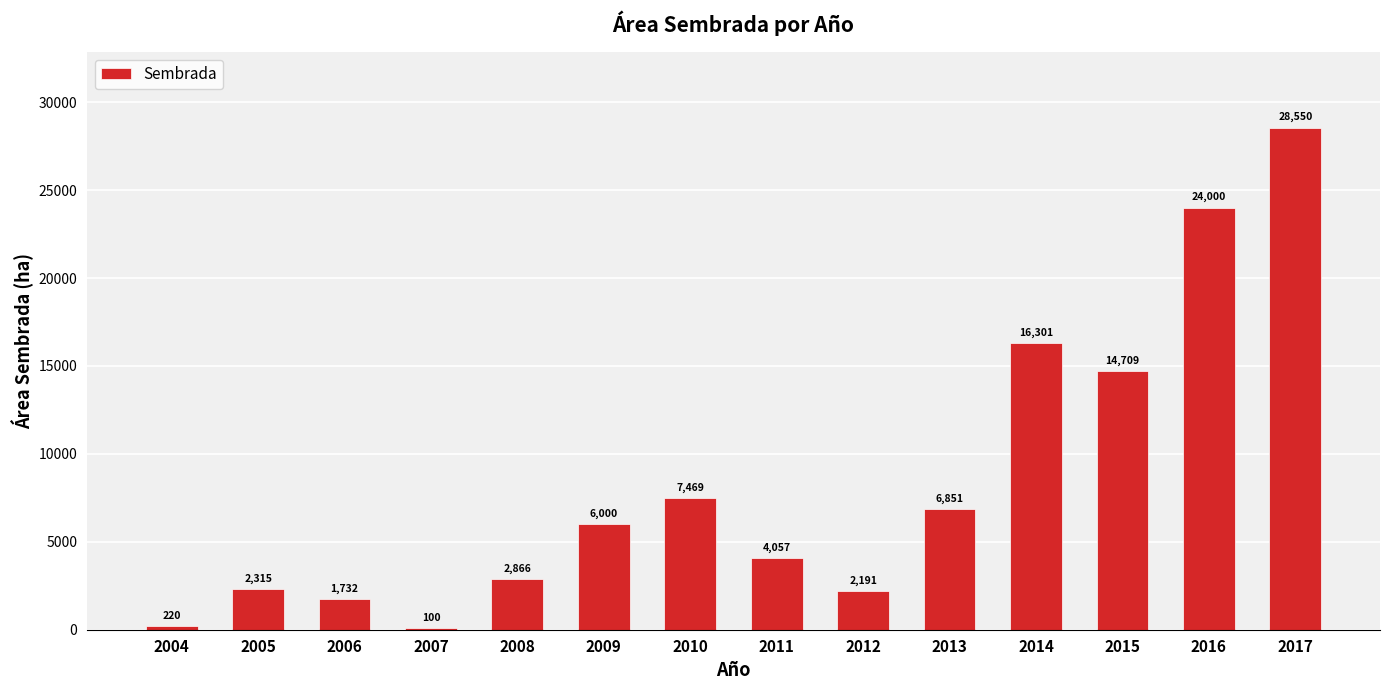

Approximately how many times larger is the value at 2016 compared to 2010?

3.2